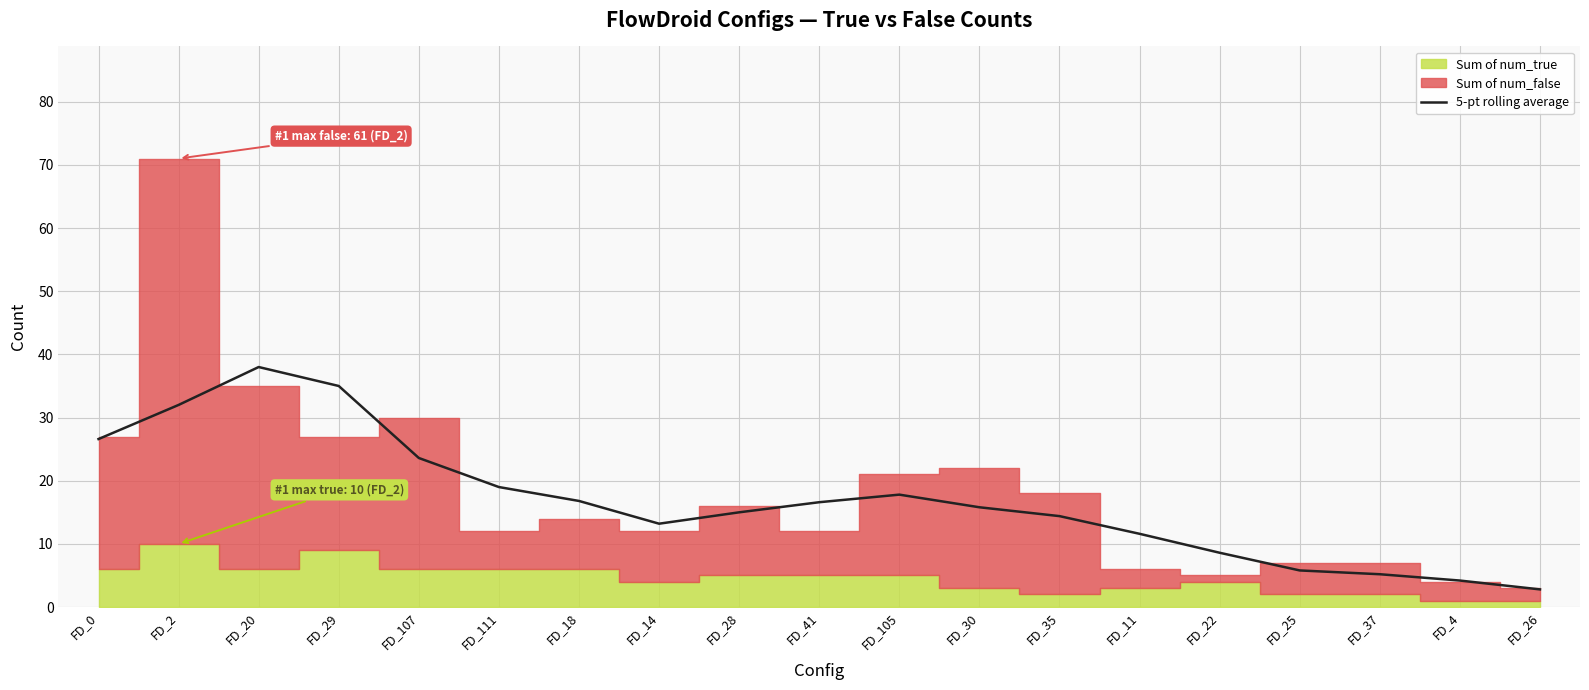

List the labels in order of value, smallest first.

FD_26, FD_4, FD_37, FD_25, FD_22, FD_11, FD_14, FD_35, FD_28, FD_30, FD_41, FD_18, FD_105, FD_111, FD_107, FD_0, FD_2, FD_29, FD_20